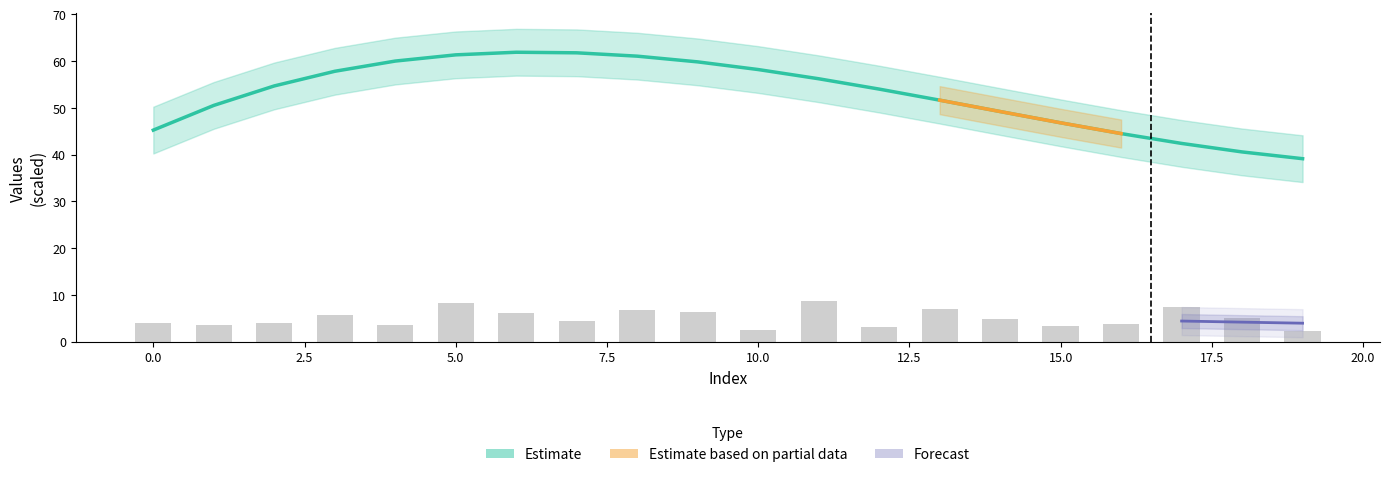

Which has a higher value, 2 or 13?

13